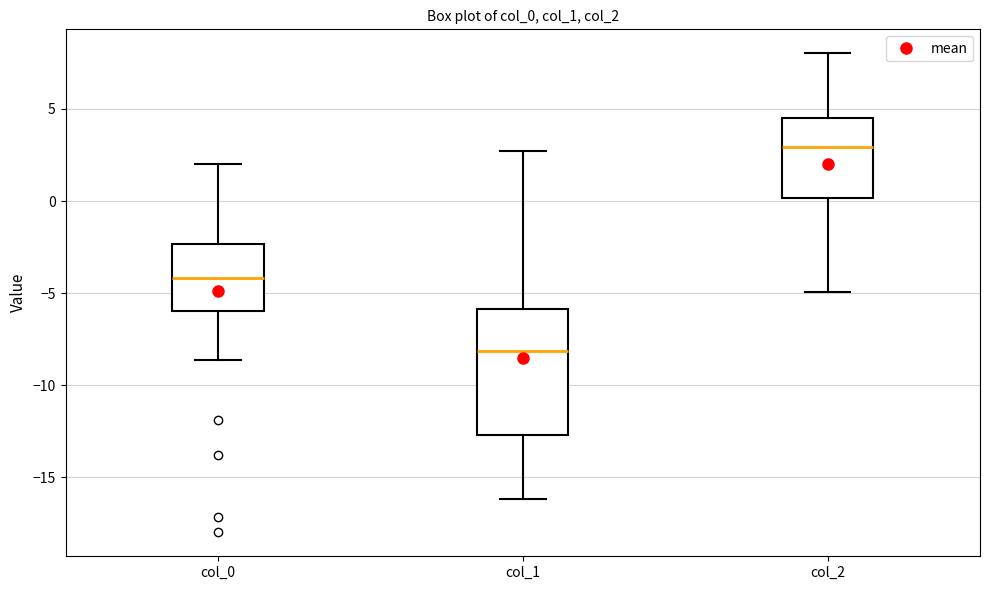

Reading left to right, transcribe this box plot: for each box, give where its median line is, the range the box spans, and where its two whiskers end, as read against the y-axis. The values are not printed on the chart, so give them approximately, as read against the axis.

col_0: median -4.0, box -6.0 to -2.5, whiskers -8.5 to 2.0
col_1: median -8.0, box -12.5 to -6.0, whiskers -16.0 to 2.5
col_2: median 3.0, box 0.0 to 4.5, whiskers -5.0 to 8.0